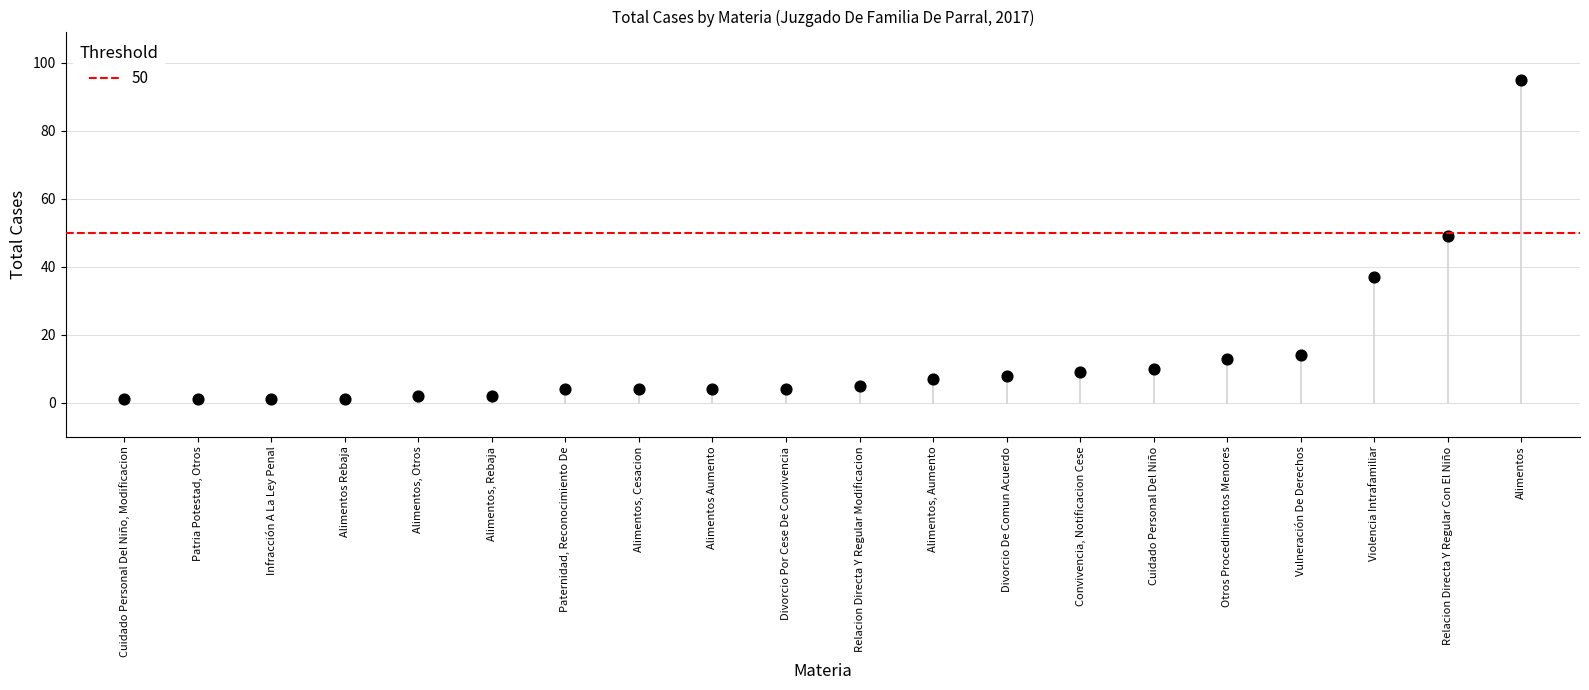

What is the range of Y values (max minus min)?

94